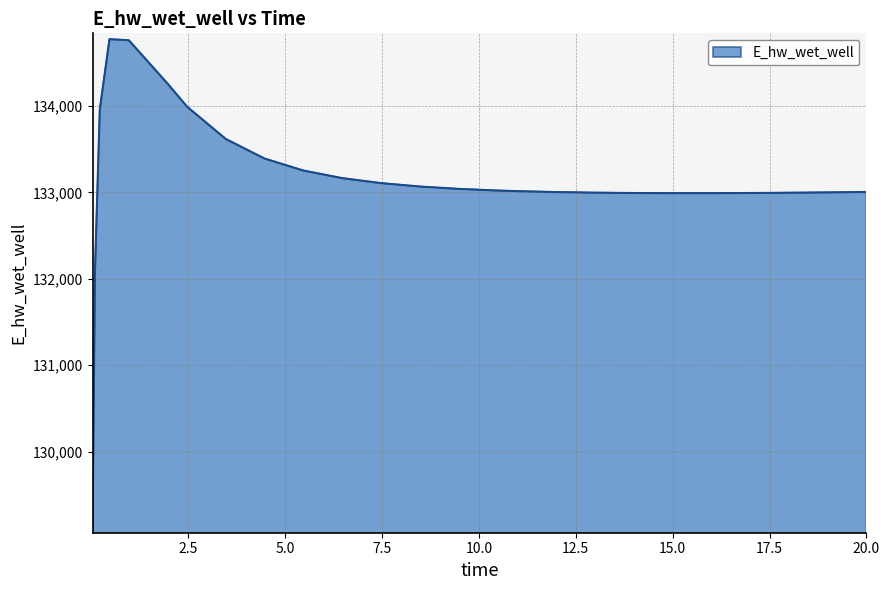

What is the average value?

133138.0